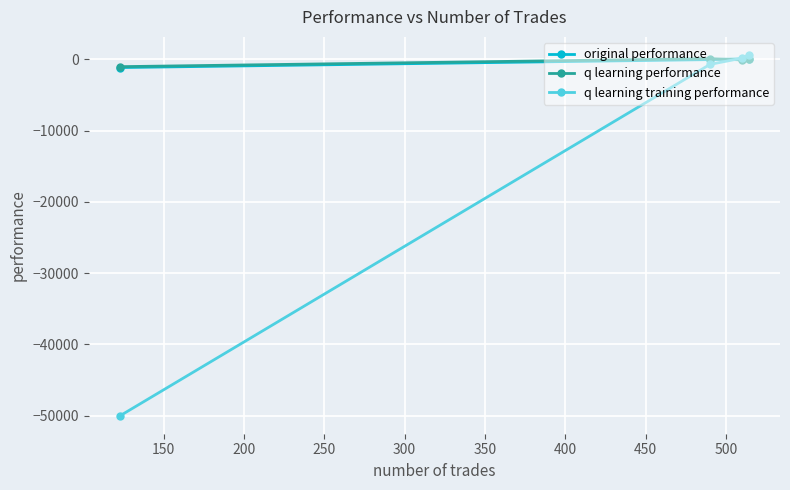

True or false: q learning training performance has more than 0 interior local peaks.

False